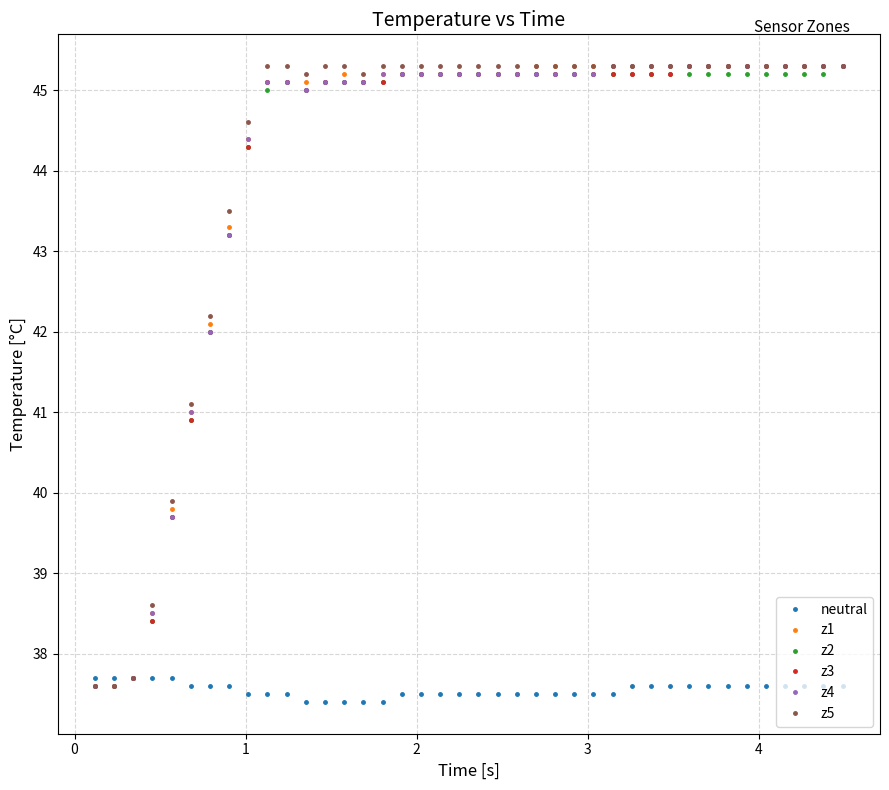

What is the value of the z2 point at the 16th from the left?

45.1